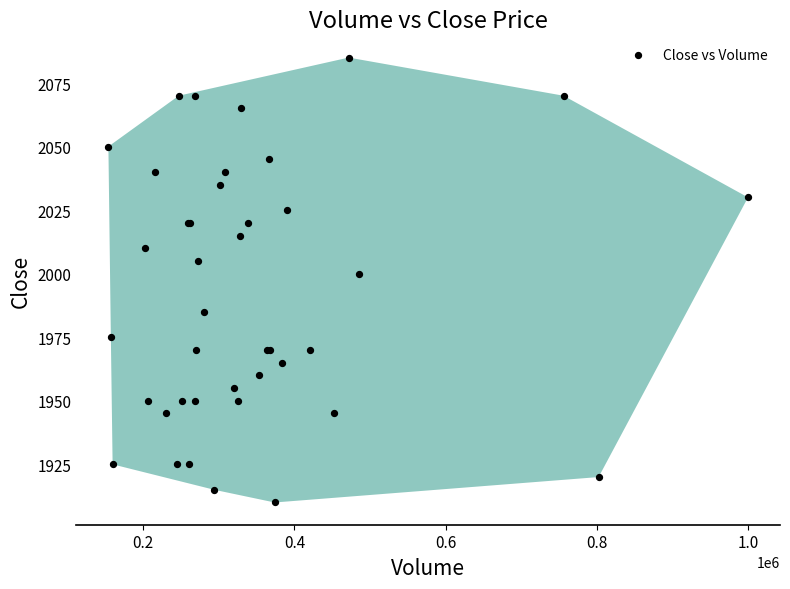

What Y value in the scatter plot is closest to 1997?

2000